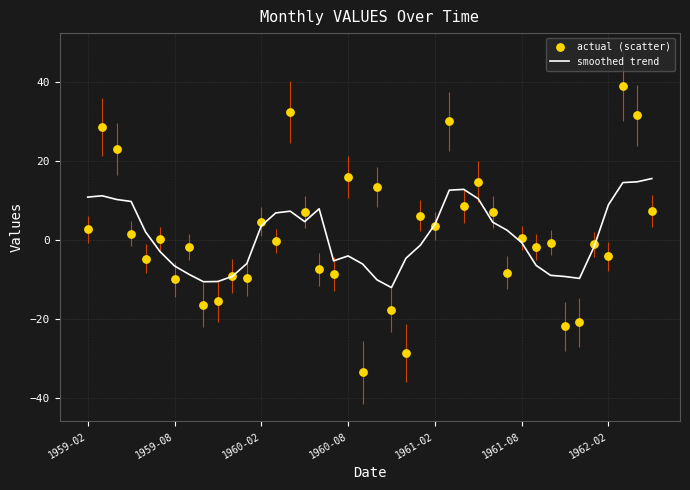

Which series has the widest spread of Y values?

actual (scatter)